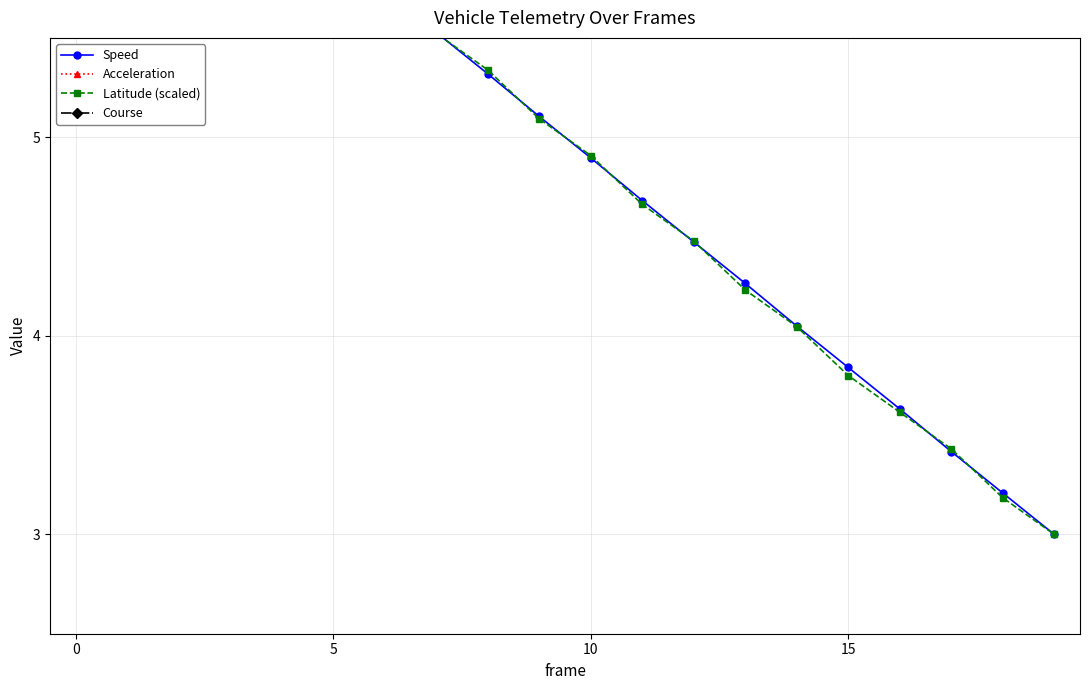

What is the value of the Latitude (scaled) point at the 4th from the left?

6.4